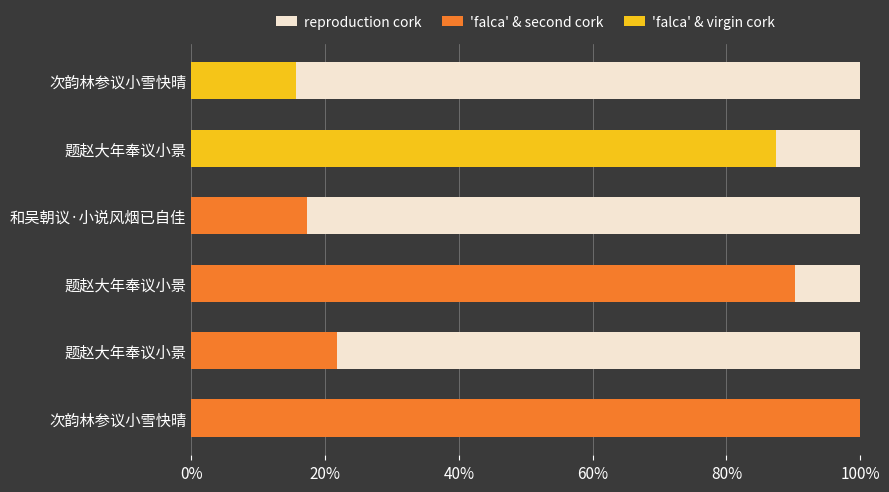

What is the difference between the 'falca' & second cork values at 0% and 100%?

0.8